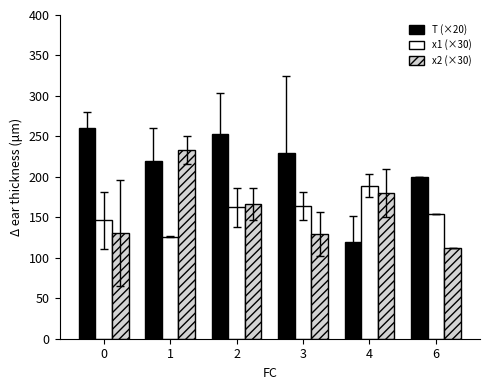

At which label does x2 (×30) first exceed 166?

1